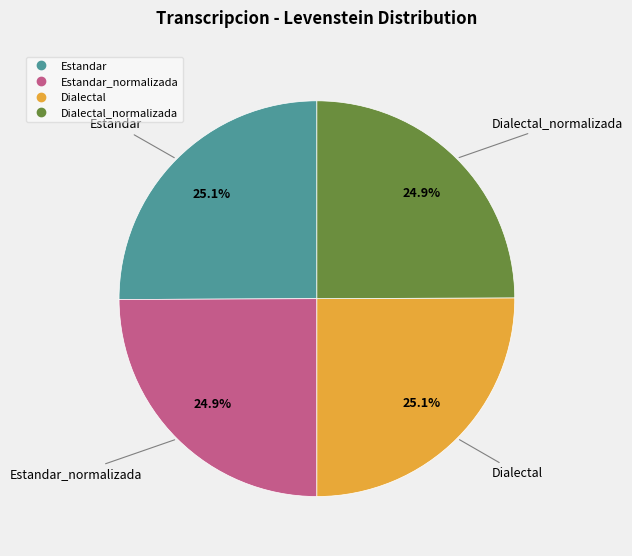

Is there any slice that represents more than half of the pie?

No